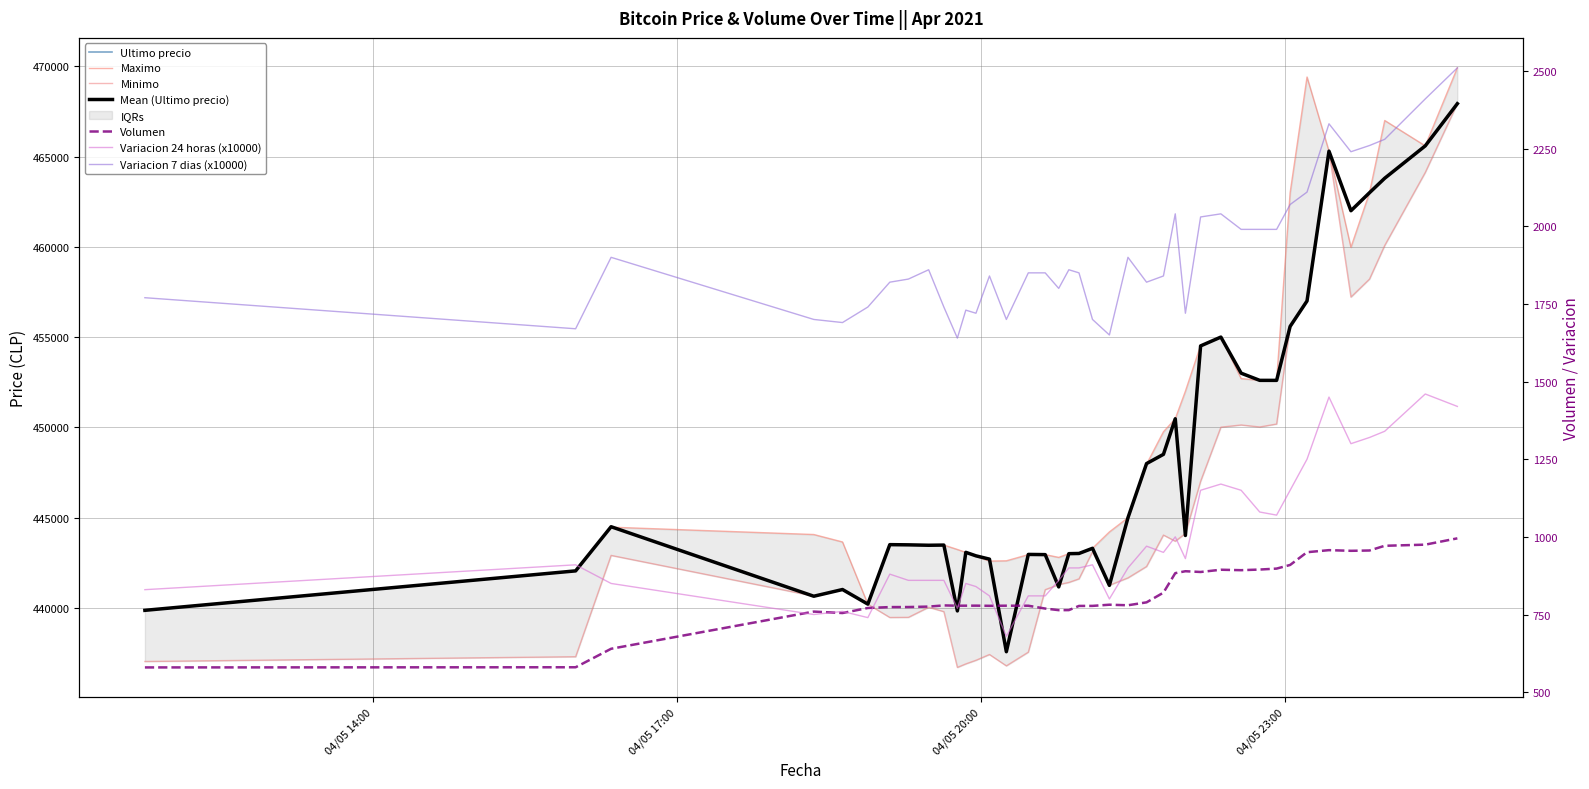

What is the lowest value of the Ultimo precio series?

437562.0